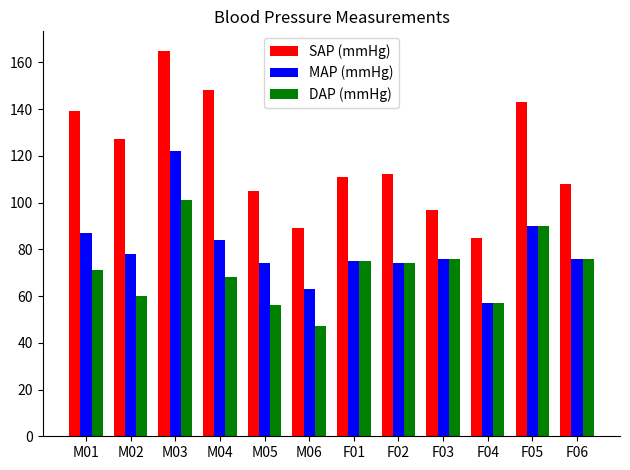

Rank the series by their average value, from lowest to highest.

DAP (mmHg), MAP (mmHg), SAP (mmHg)